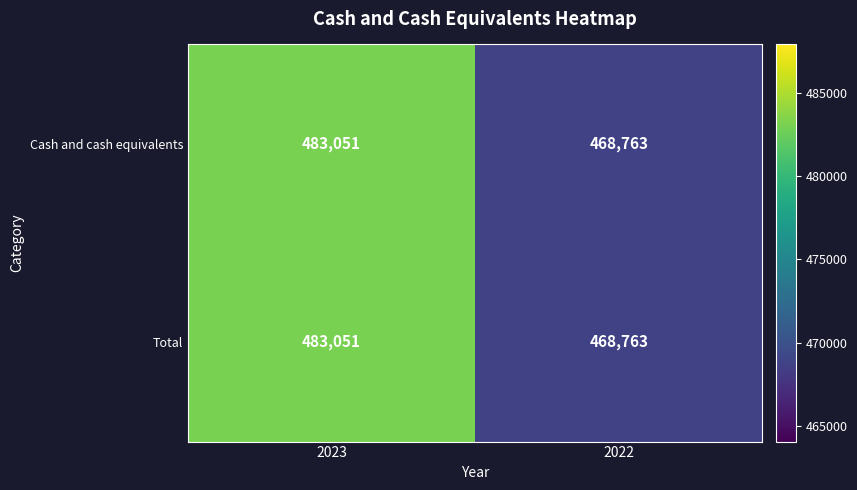

What is the sum of the Total values at 2022 and 2023?

951814